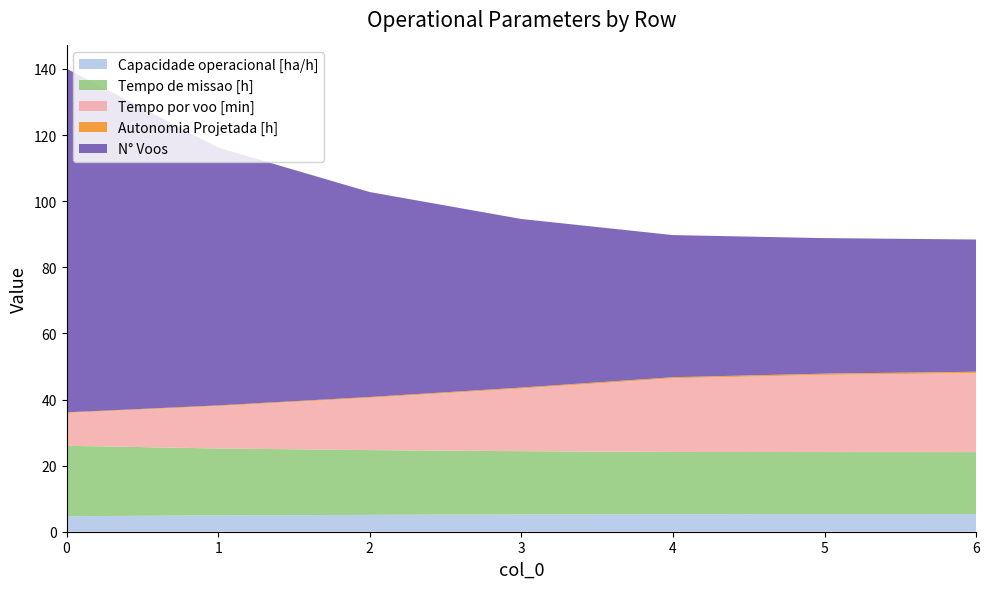

Reading left to right, what are all the values shown in this chart?

Capacidade operacional [ha/h]: 4.7	4.9	5.1	5.2	5.3	5.3	5.3
Tempo de missao [h]: 21.3	20.2	19.6	19.1	18.8	18.8	18.7
Tempo por voo [min]: 9.9	12.8	15.8	18.9	22.3	23.3	23.9
Autonomia Projetada [h]: 0.2	0.2	0.3	0.3	0.3	0.4	0.4
N° Voos: 104.0	78.0	62.0	51.0	43.0	41.0	40.0